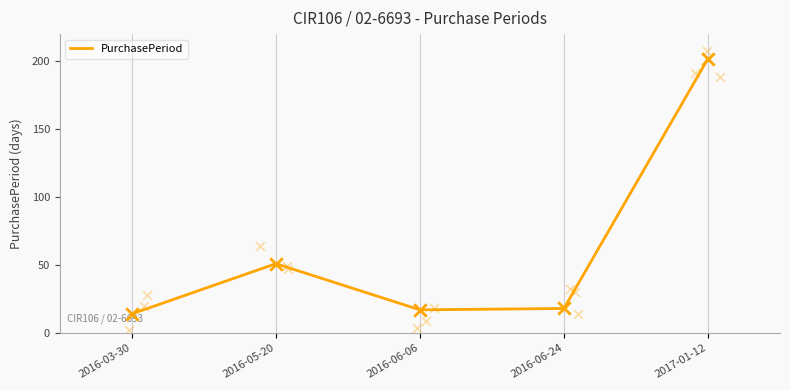

Which has a higher value, 2016-05-20 or 2017-01-12?

2017-01-12